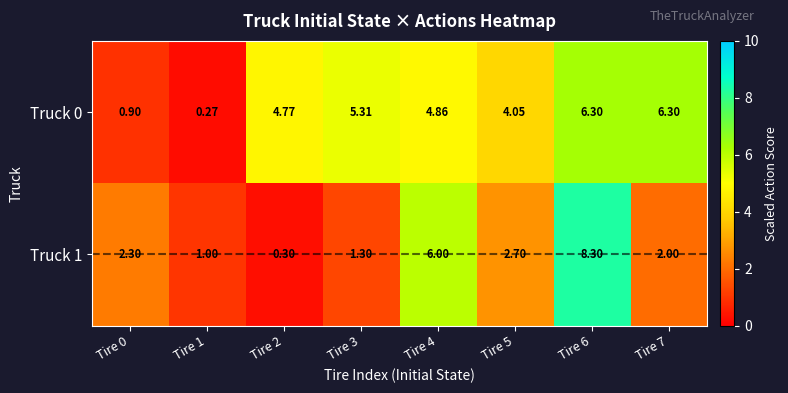

List the series in order of their overall mean, lowest first.

Truck 1, Truck 0